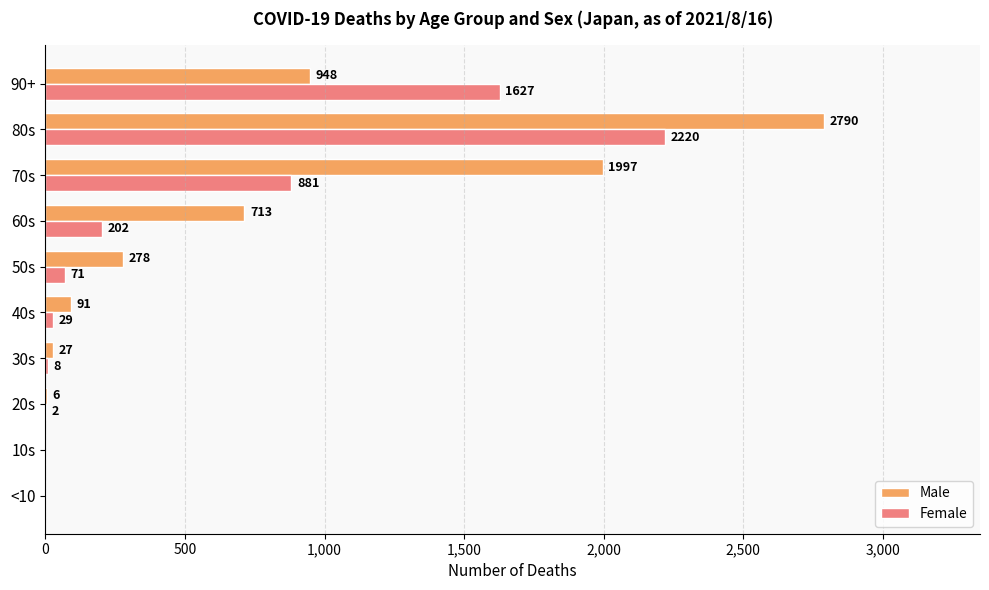

What is the total value across all series at 20s?

8